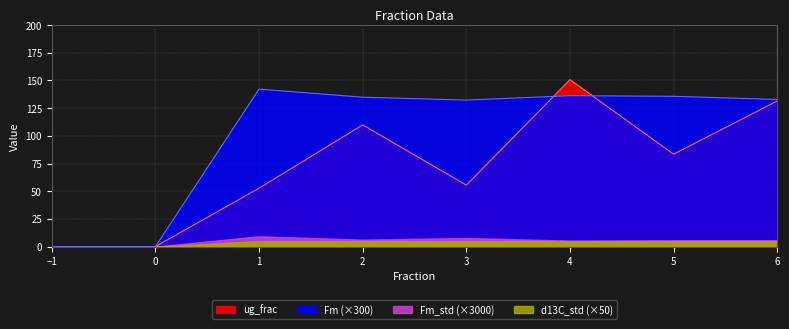

At which category is the sum across all series the highest?

4